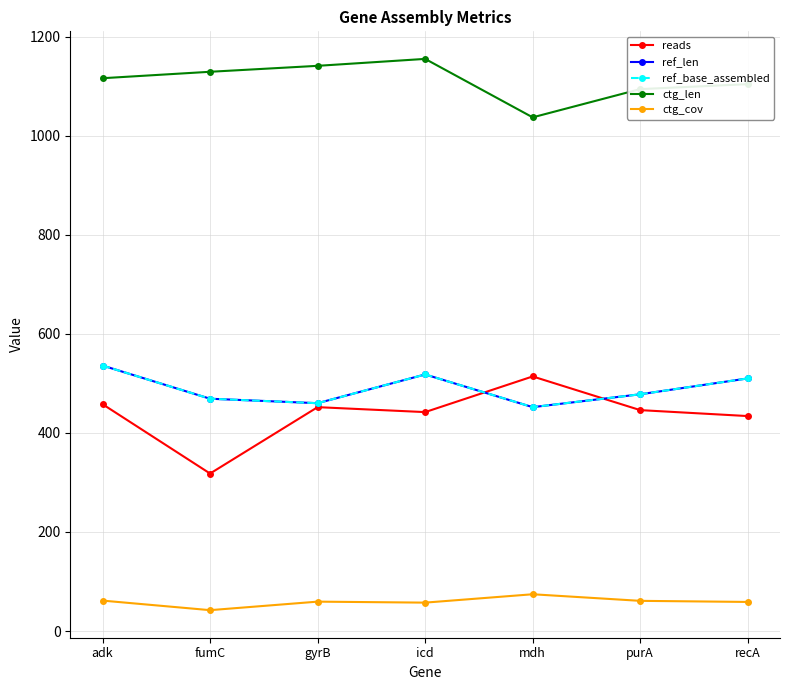

Does the chart have visible grid lines?

Yes